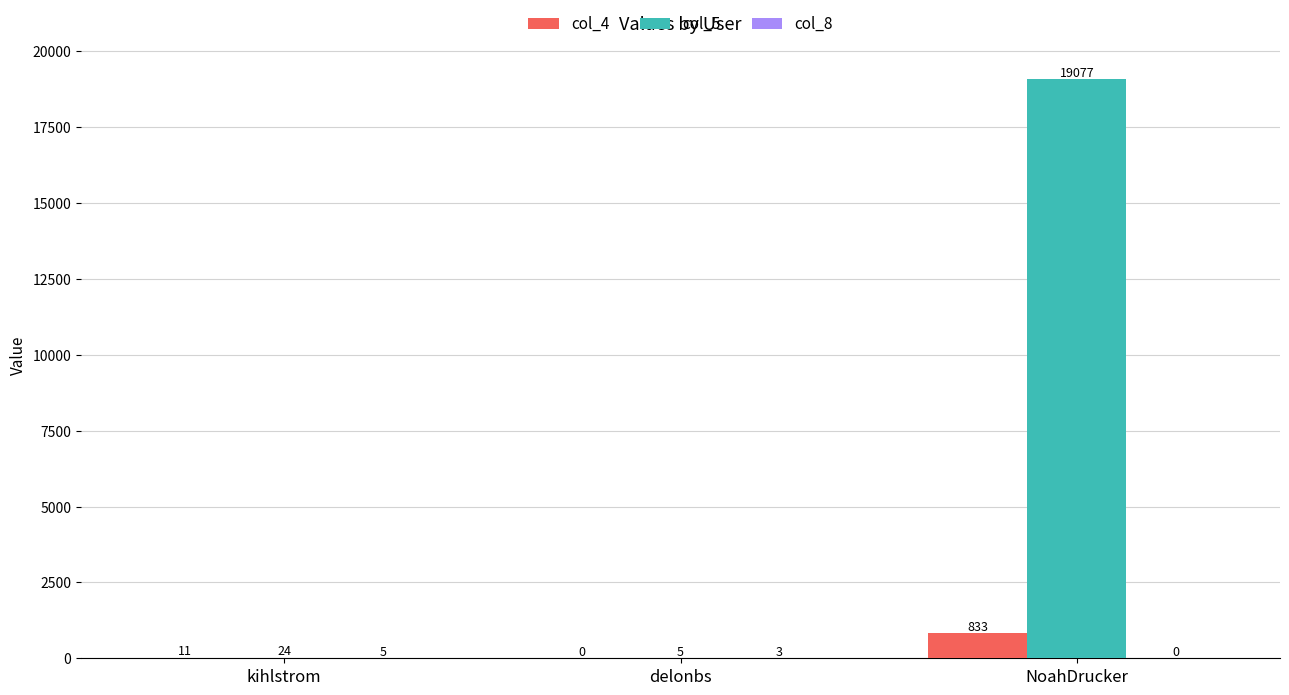

What is the sum of all col_5 values?

19106